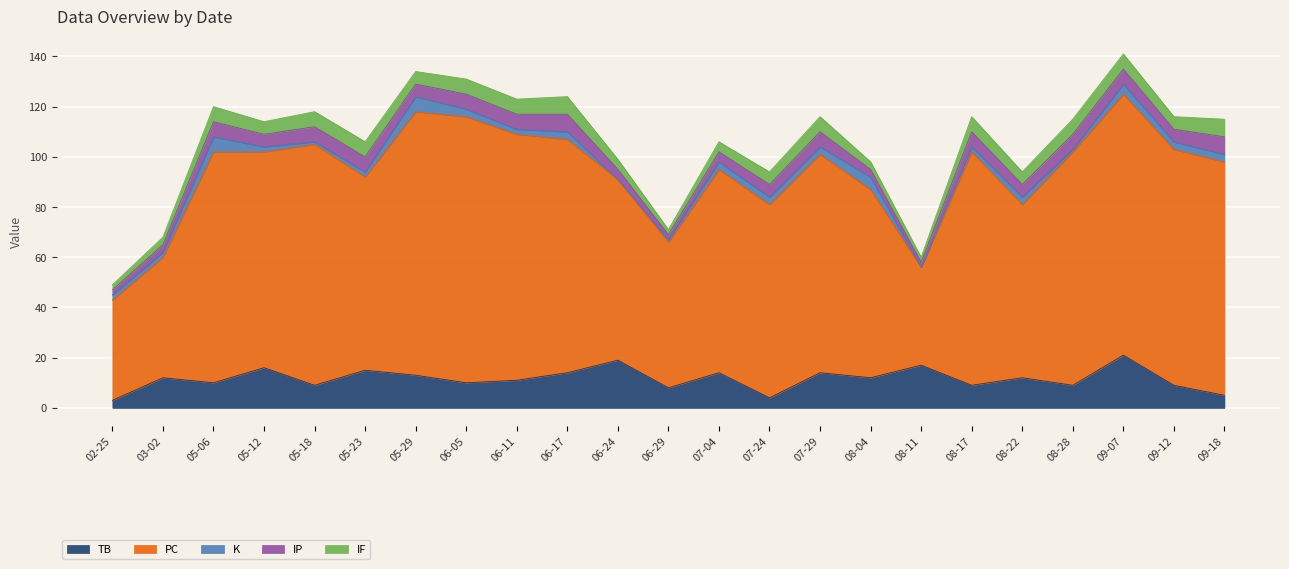

What value does the TB series have at 2023-06-29?

8